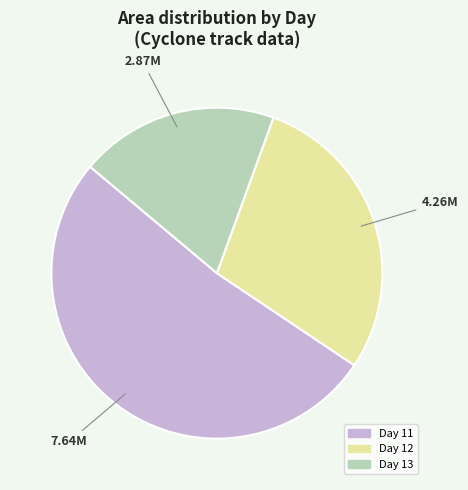

Is there a majority slice in this chart?

Yes